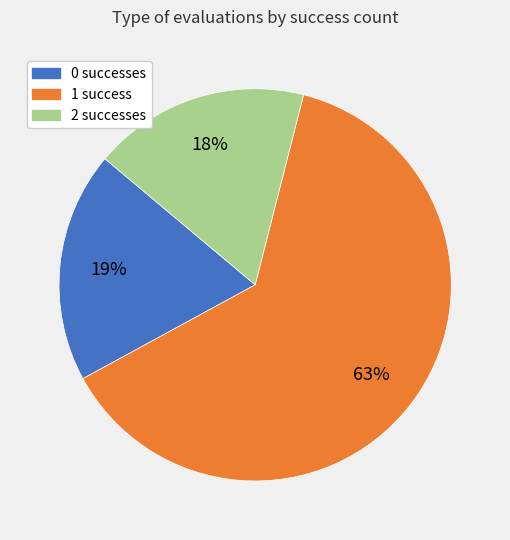

How many segments does this pie chart have?

3